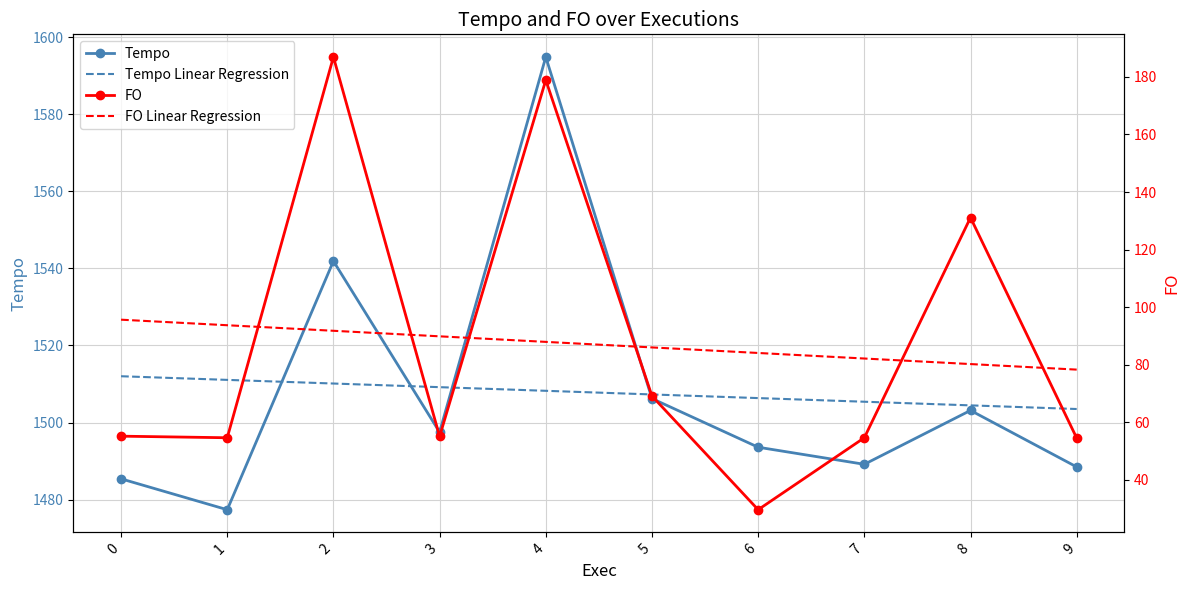

What is the minimum value shown in the chart?

29.6